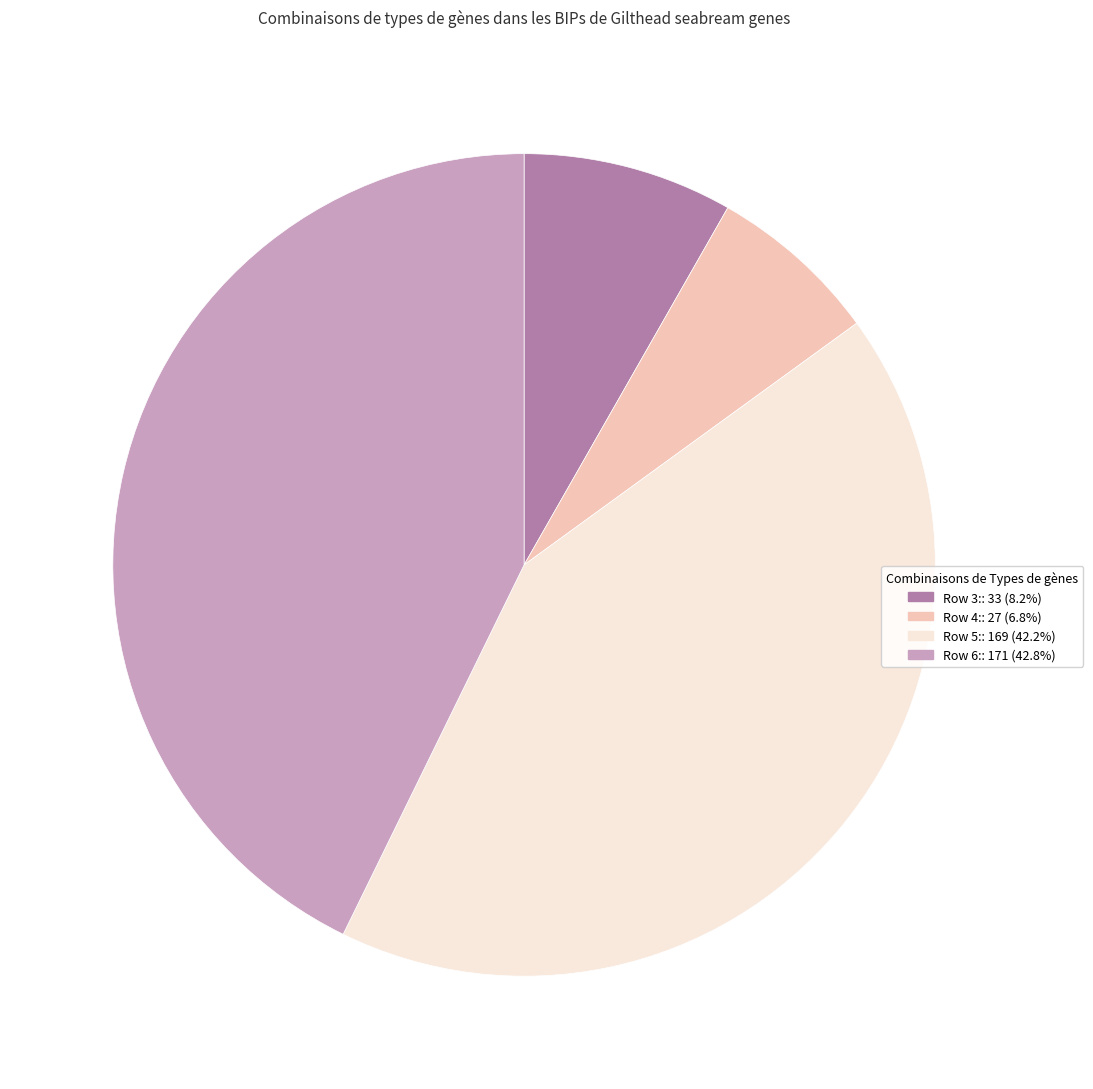

Is there a majority slice in this chart?

No